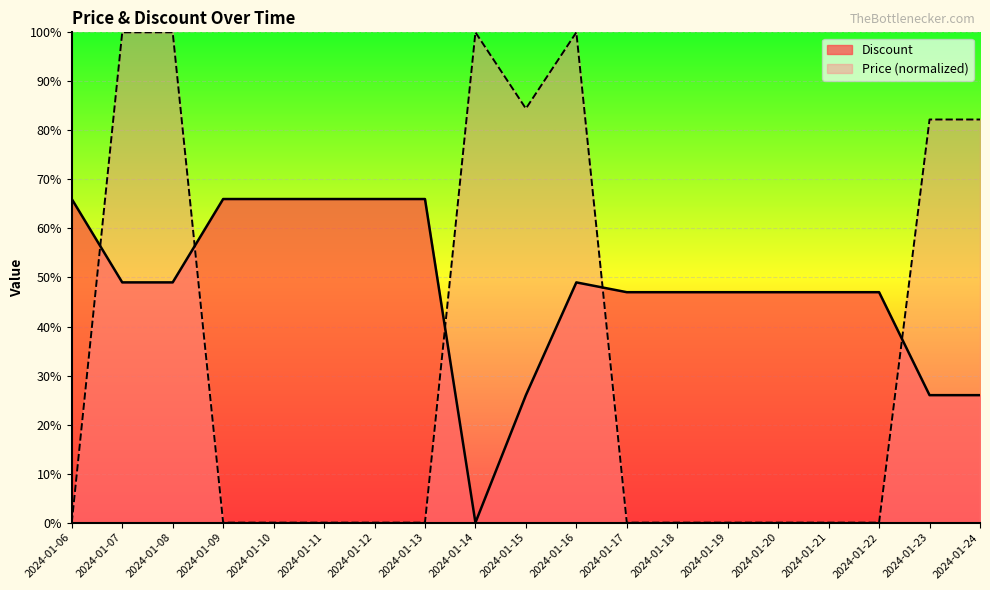

How many interior local valleys does the Price series have?

1